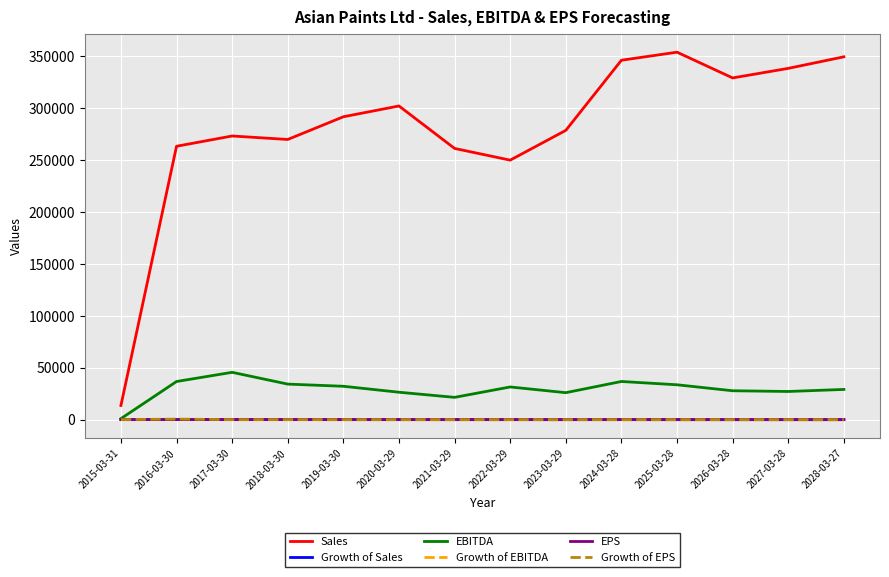

True or false: EBITDA and Sales cross at least once.

False